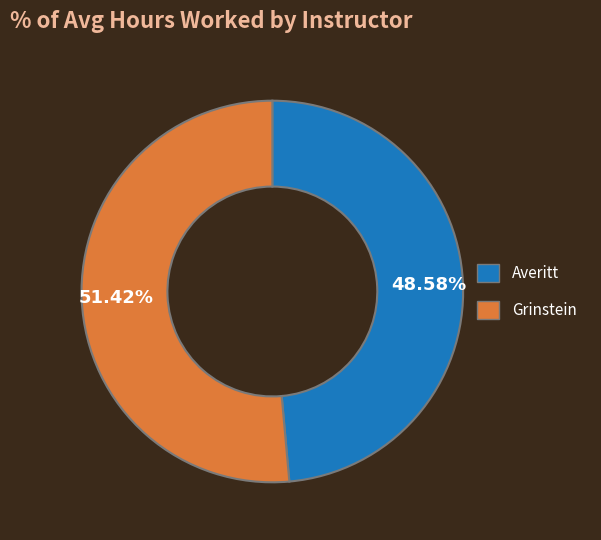

Does any single category account for the majority?

Yes